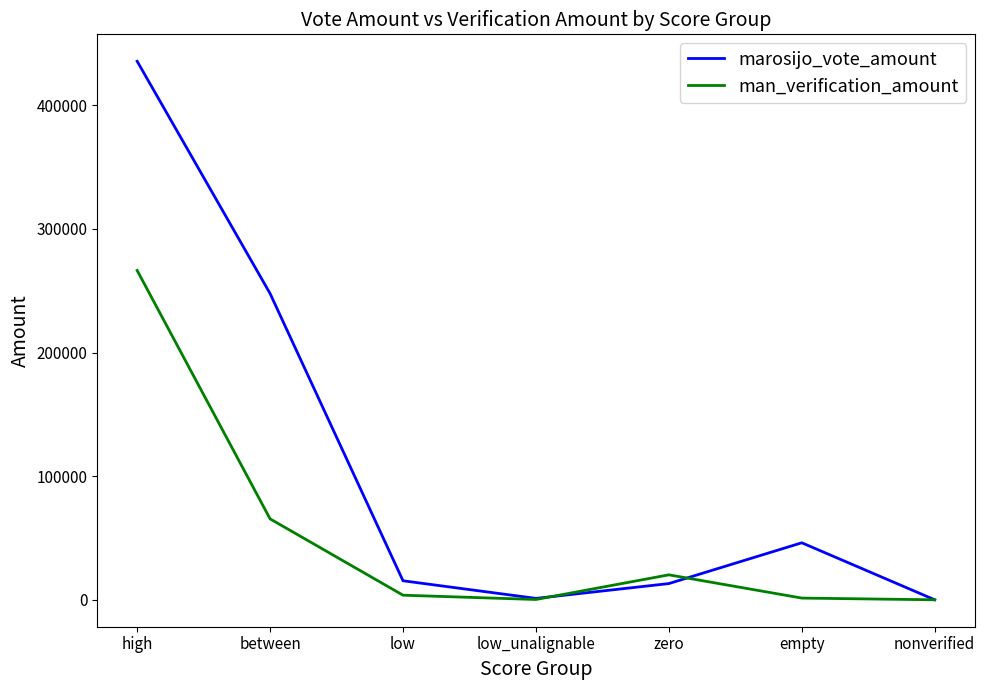

What is the approximate value of man_verification_amount at empty, to the nearest 50?

1400